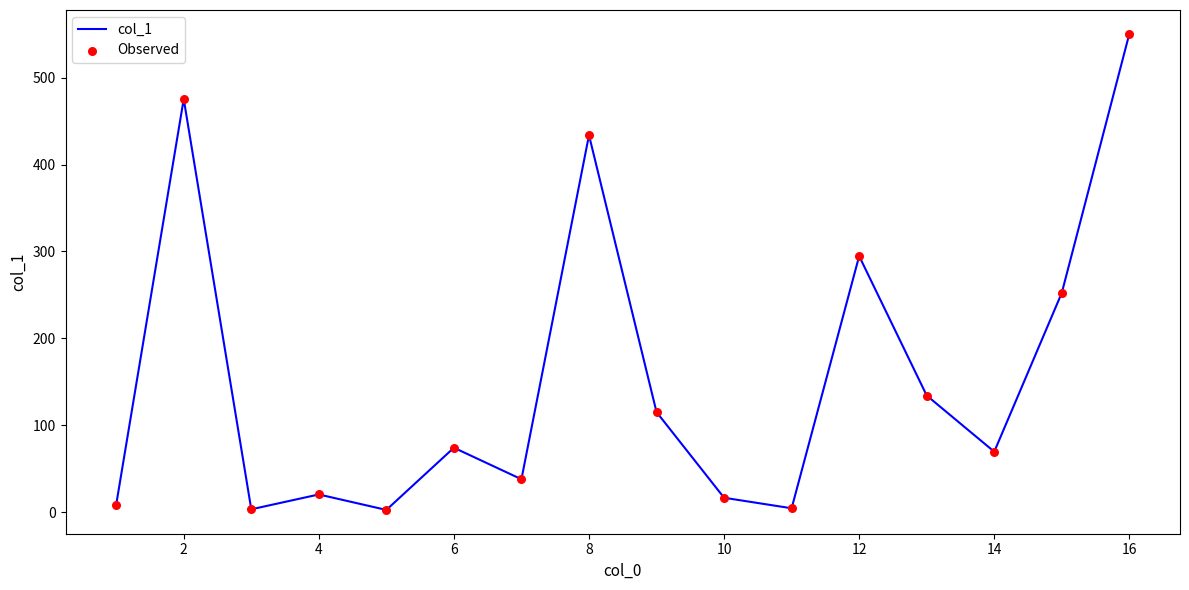

What is the difference between the maximum and minimum values?

548.1